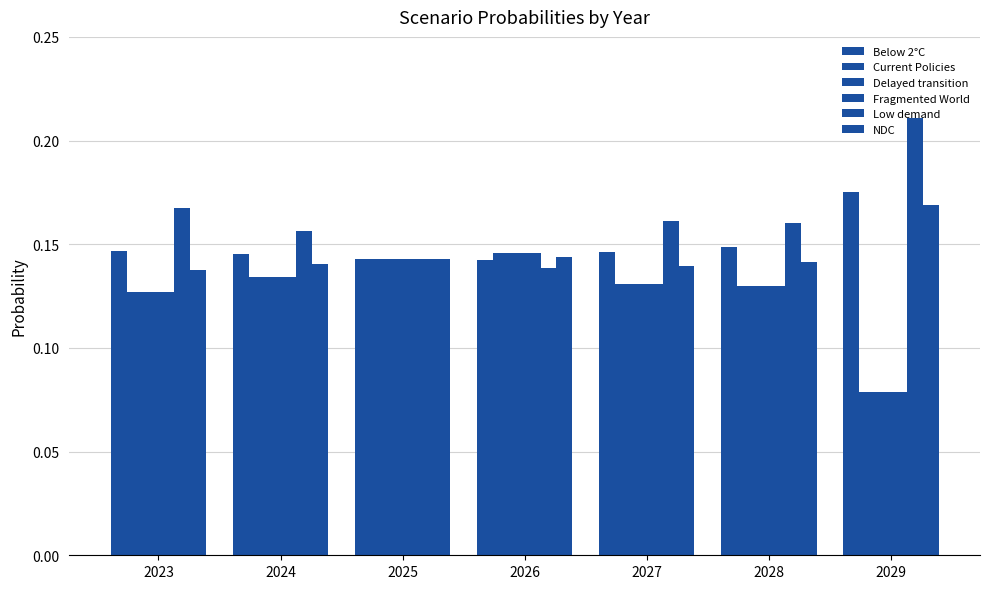

Is it true that Low demand equals 0.1 at 2029?

False